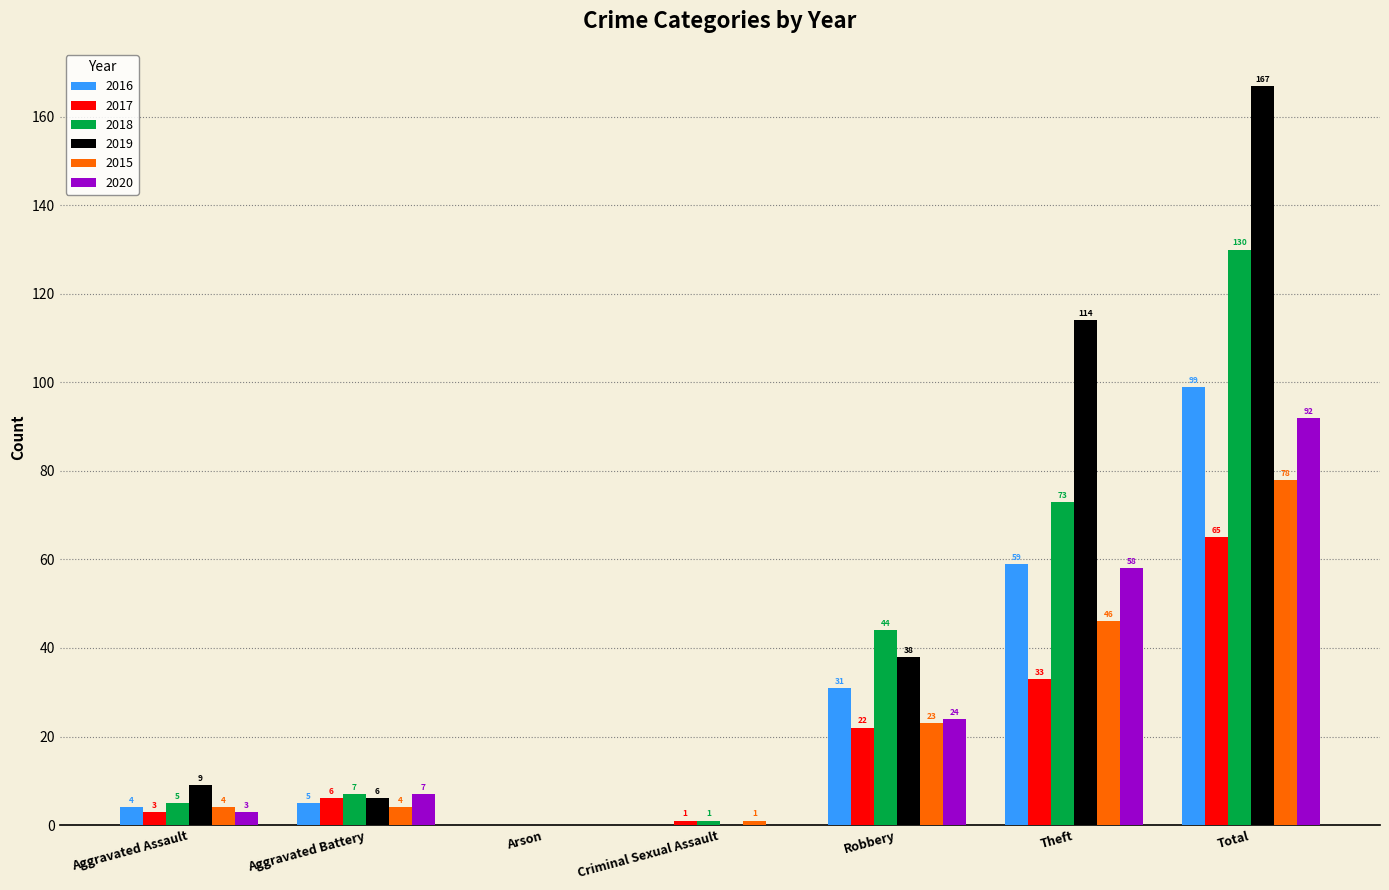

At which label is 2016 closest to 49?

Theft